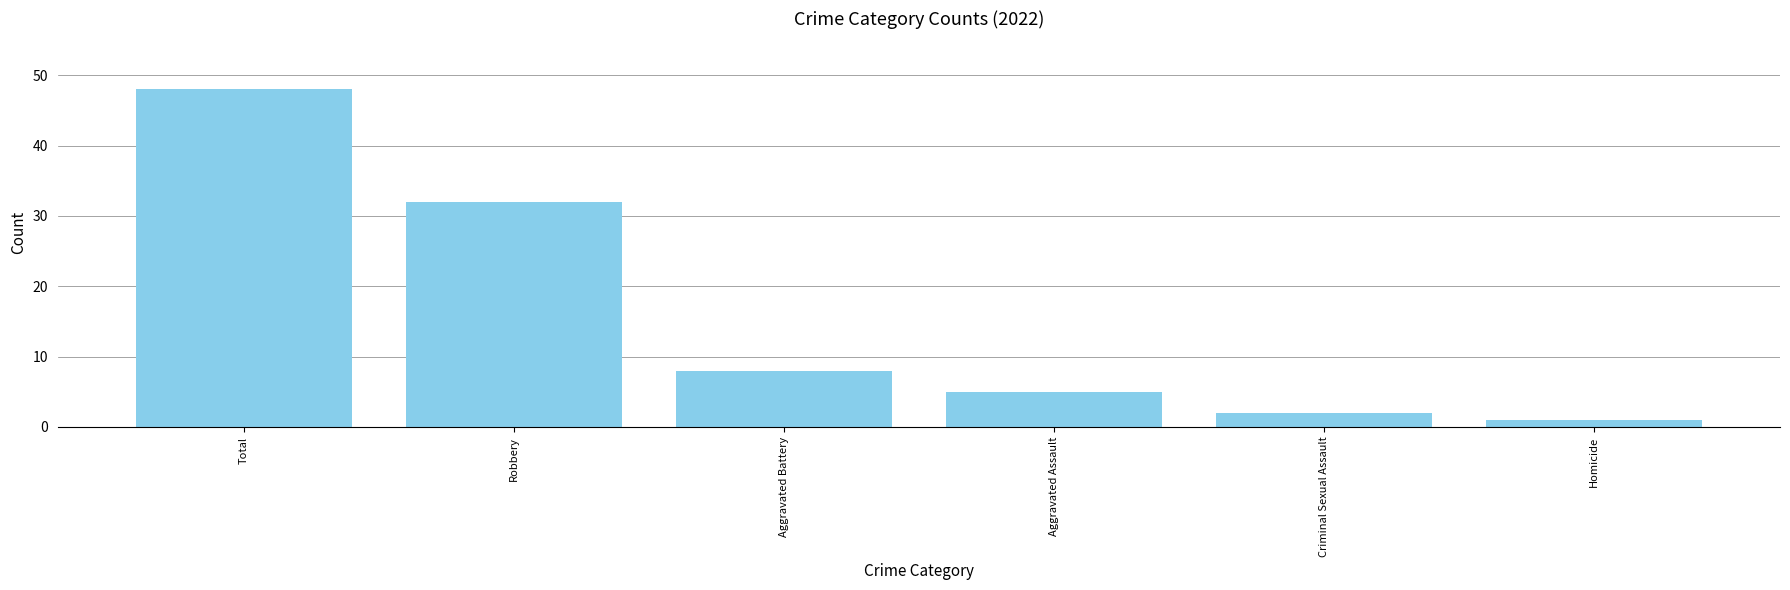

Approximately how many times larger is the value at Total compared to Criminal Sexual Assault?

24.0